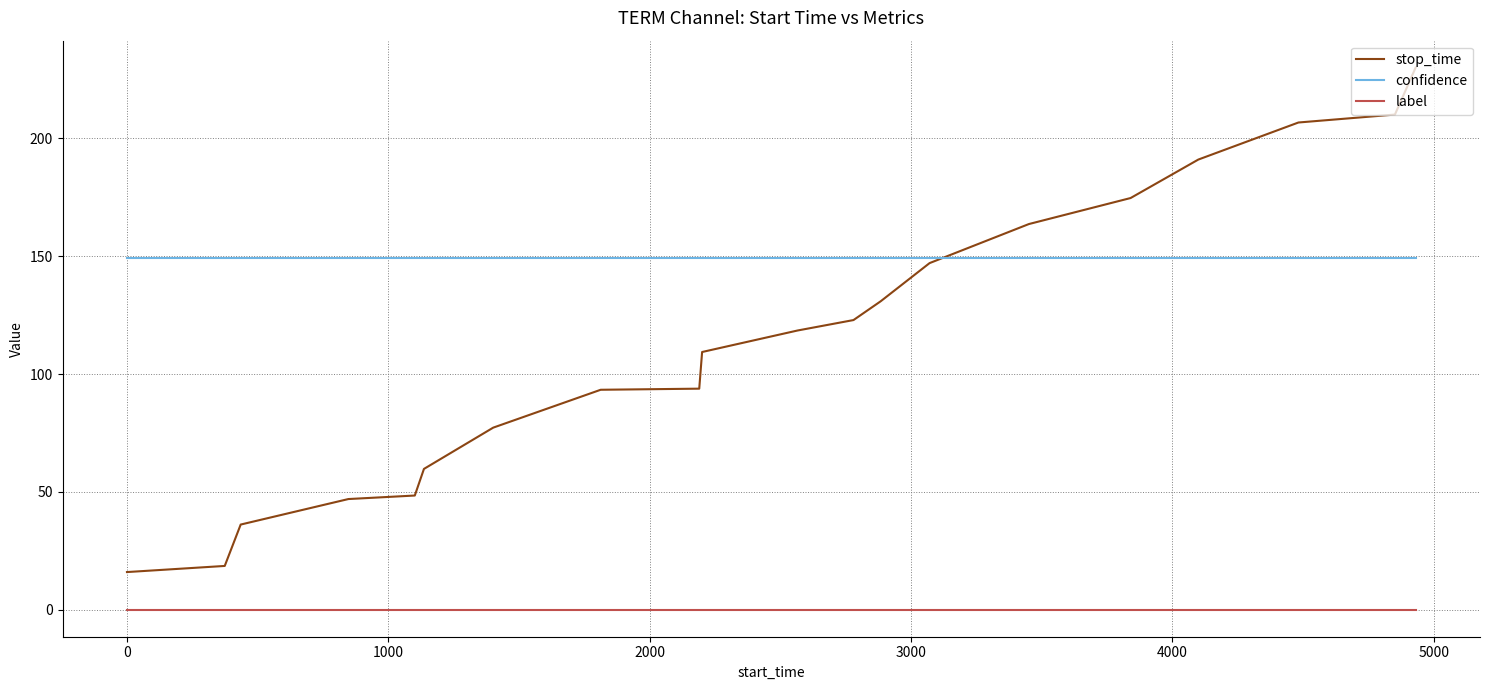

True or false: confidence and label cross at least once.

False